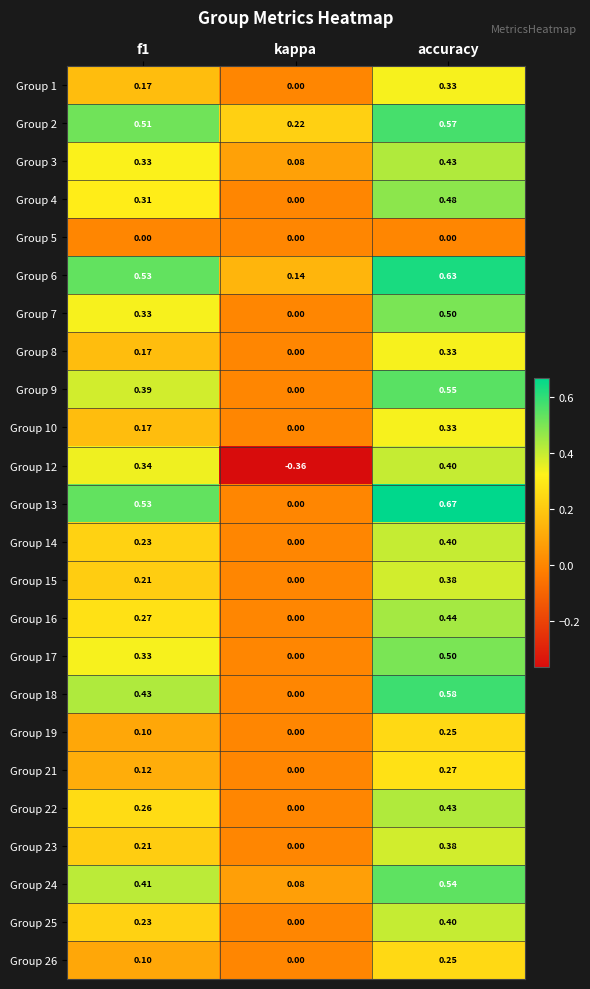

At which label is Group 10 closest to 0?

kappa